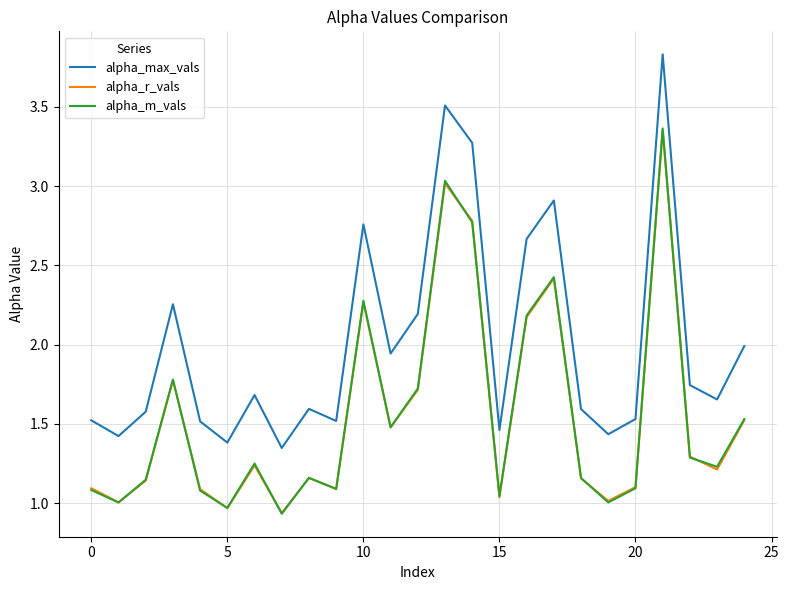

Which series has the widest spread of values?

alpha_max_vals